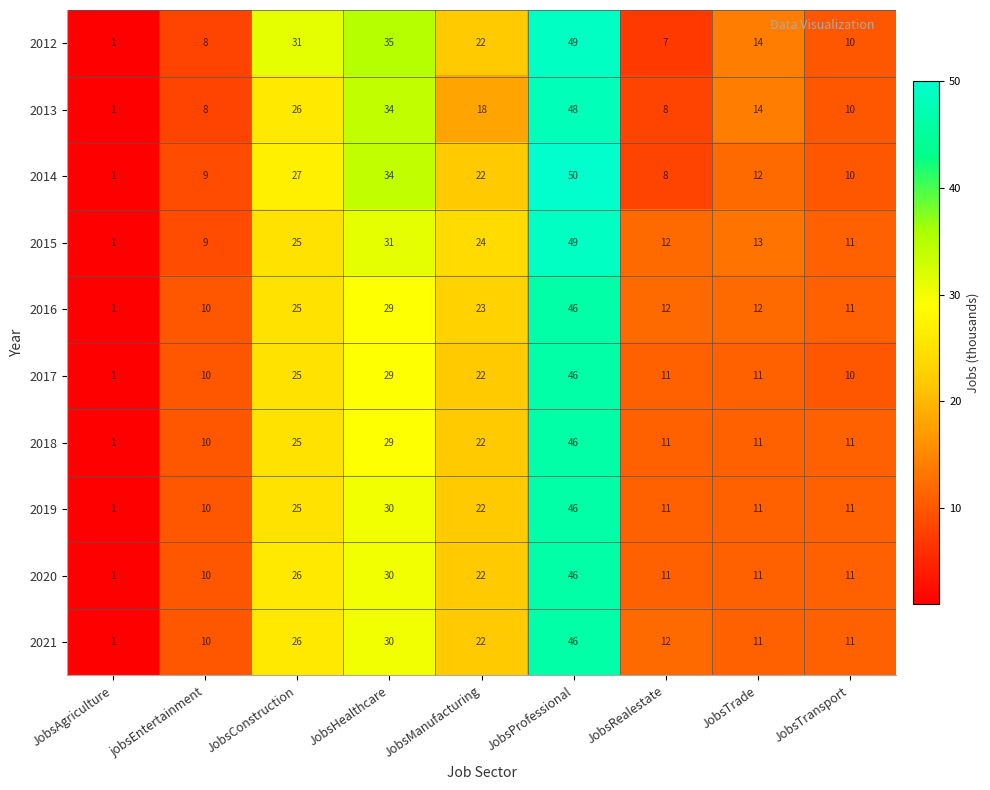

Which series has the largest range (max minus min)?

2014